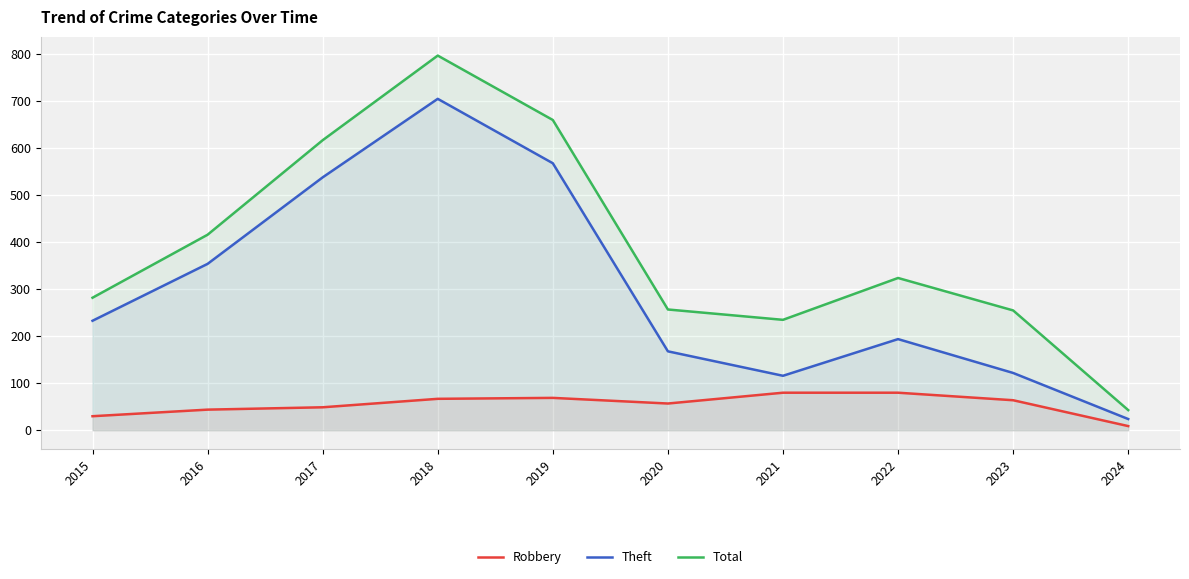

At which category does Theft reach its first local peak?

2018